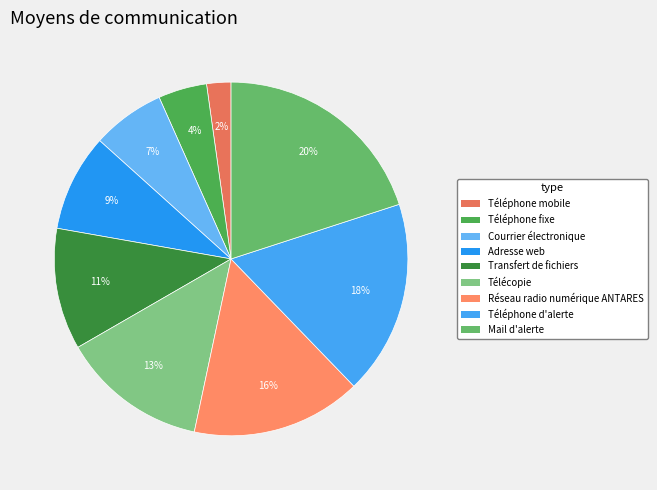

Which slice is the smallest?

Téléphone mobile